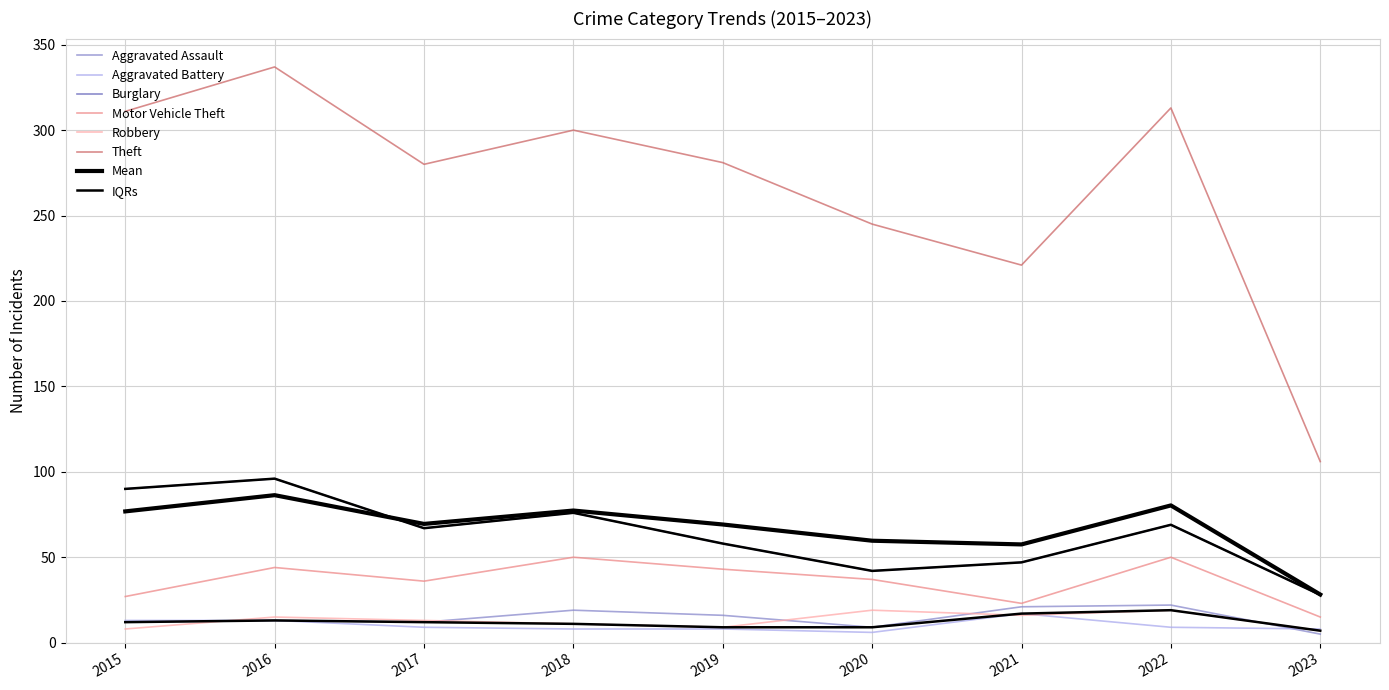

What is the average value of the Burglary series?

63.7